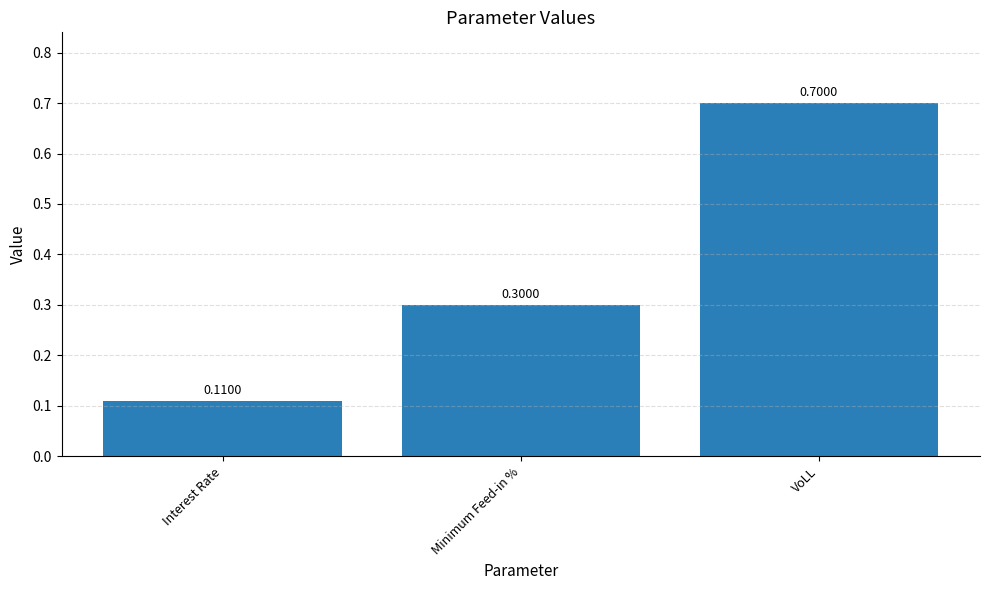

Which category has the lowest value across all series?

Interest Rate